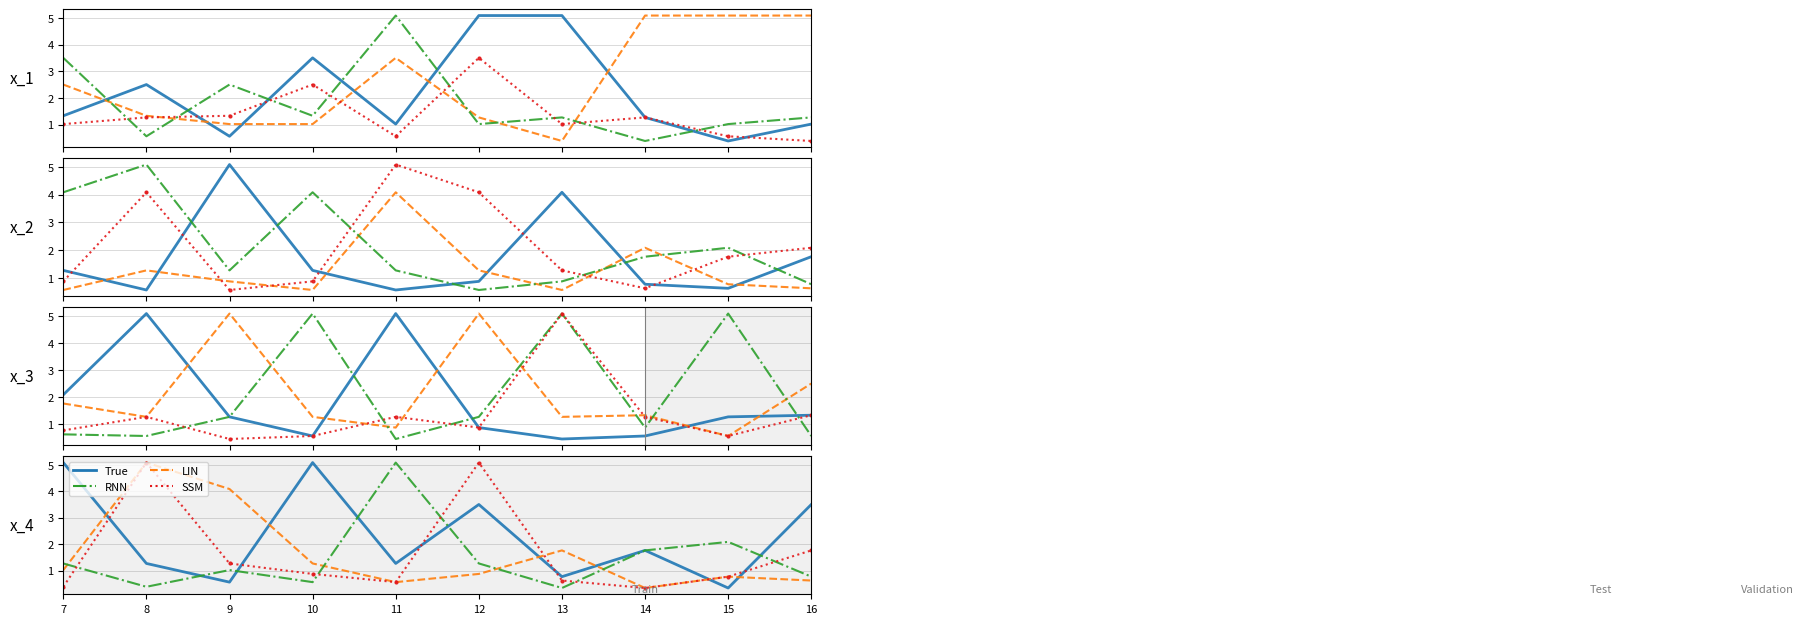

Where is LIN nearest to the value 2?

15